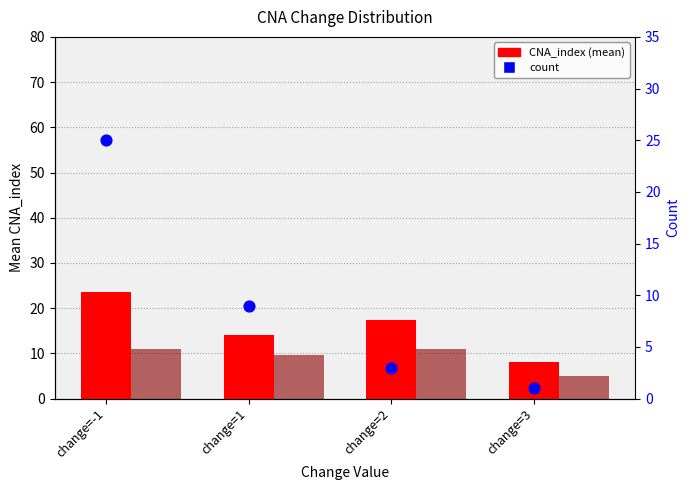

Which series reaches the minimum Y coordinate?

count